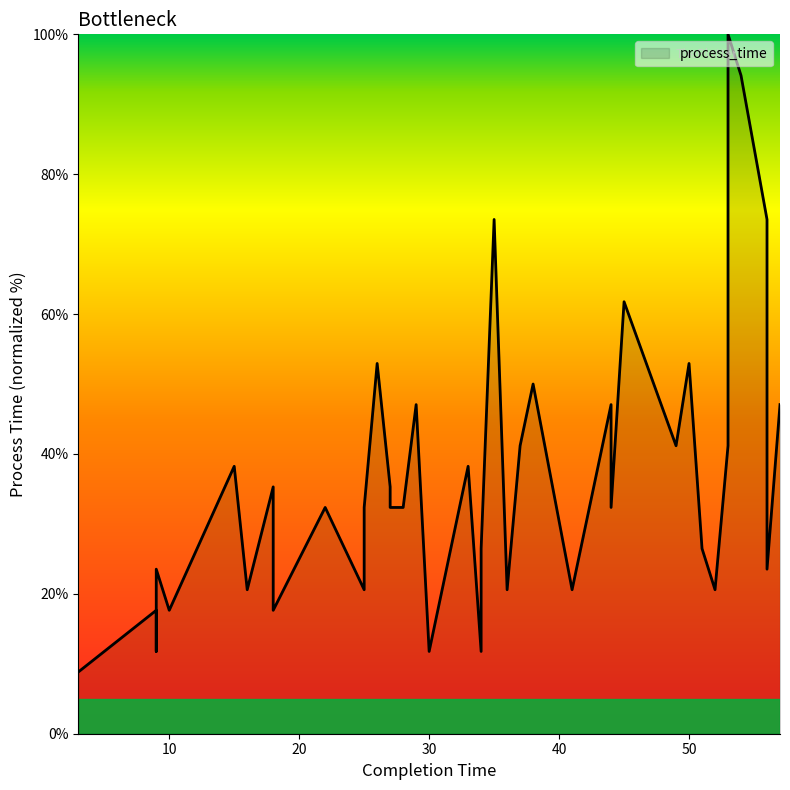

Approximately how many times larger is the value at 25 compared to 34?

1.2